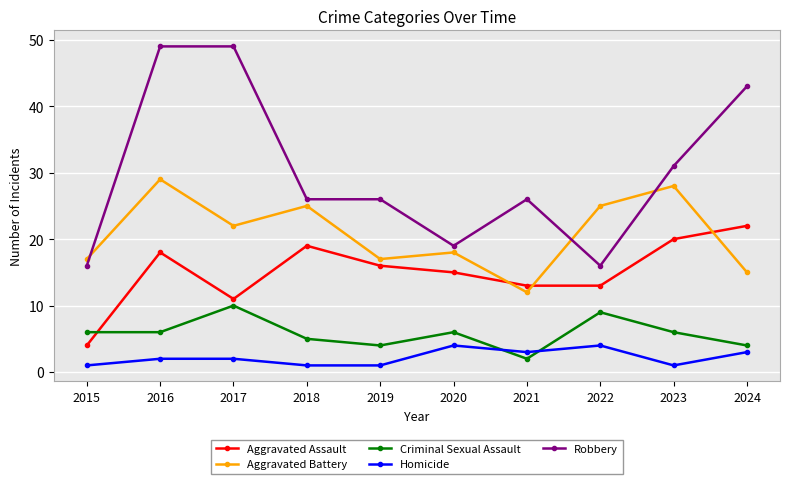

Rank the series by their maximum value, from lowest to highest.

Homicide, Criminal Sexual Assault, Aggravated Assault, Aggravated Battery, Robbery